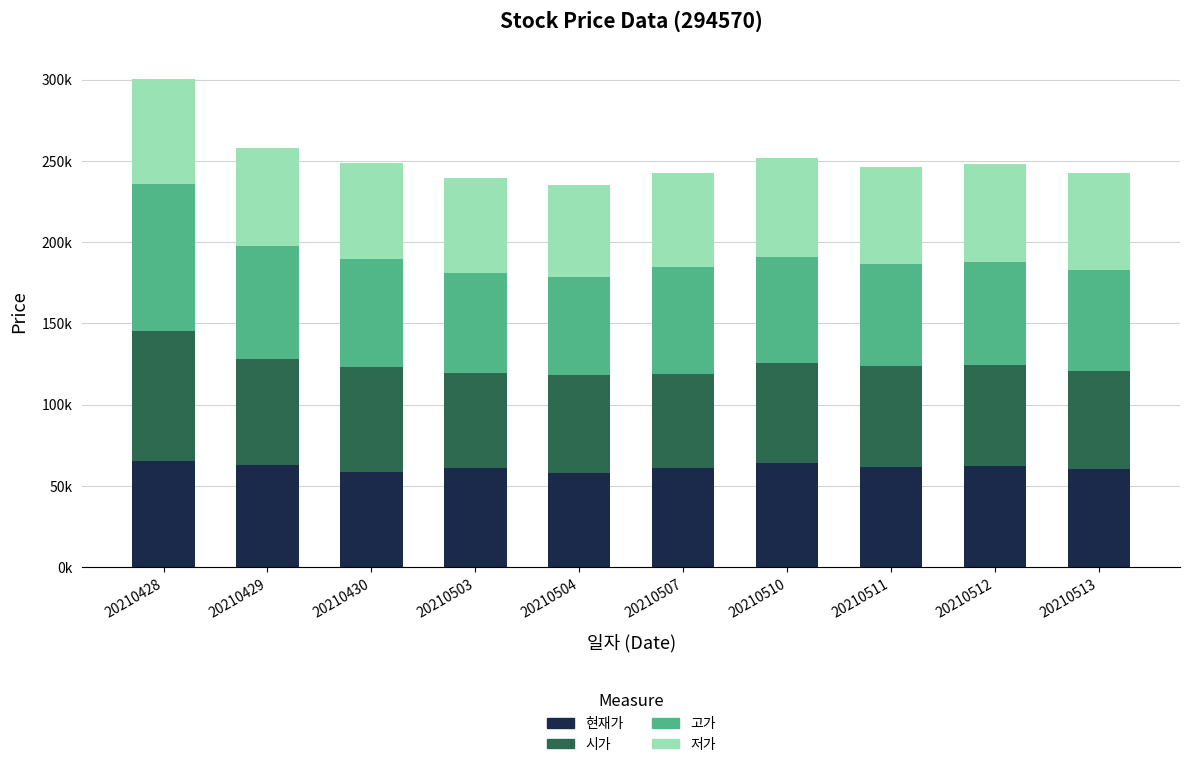

Does the chart contain stacked bars?

Yes